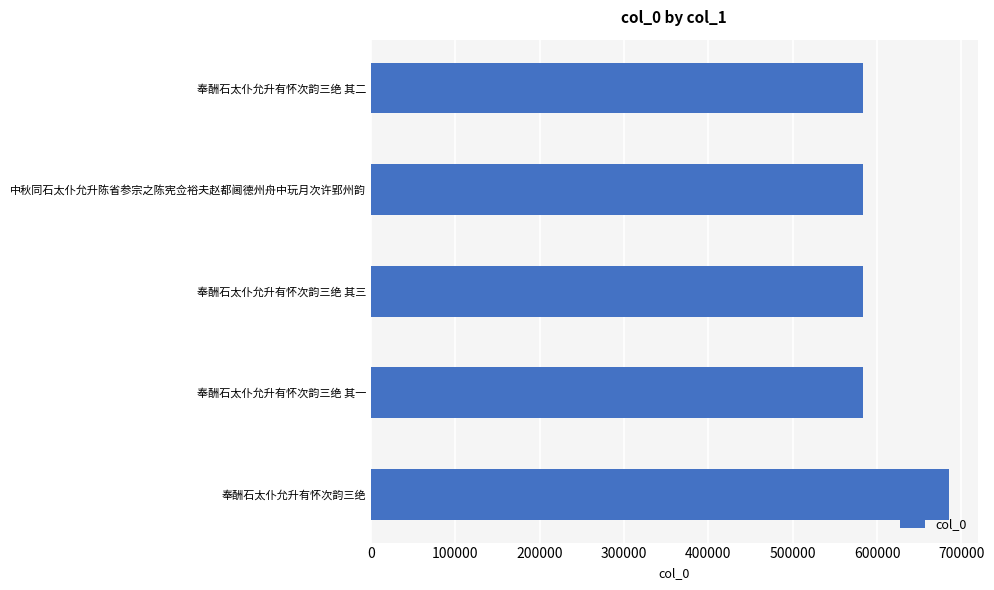

What is the ratio of the value at 奉酬石太仆允升有怀次韵三绝 其三 to the value at 奉酬石太仆允升有怀次韵三绝?

0.9